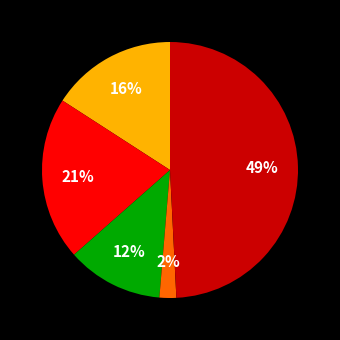

To the nearest percent, what is the difference between the largest and smallest slice percentages?

47%